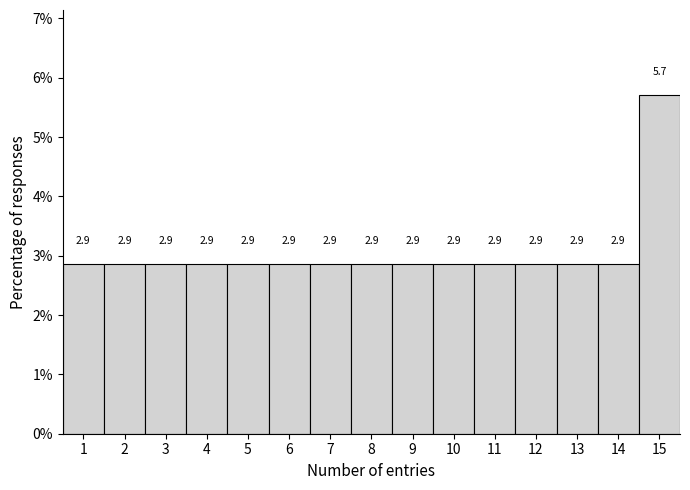

Reading left to right, what are all the values shown in this chart?

1=2.9	2=2.9	3=2.9	4=2.9	5=2.9	6=2.9	7=2.9	8=2.9	9=2.9	10=2.9	11=2.9	12=2.9	13=2.9	14=2.9	15=5.7